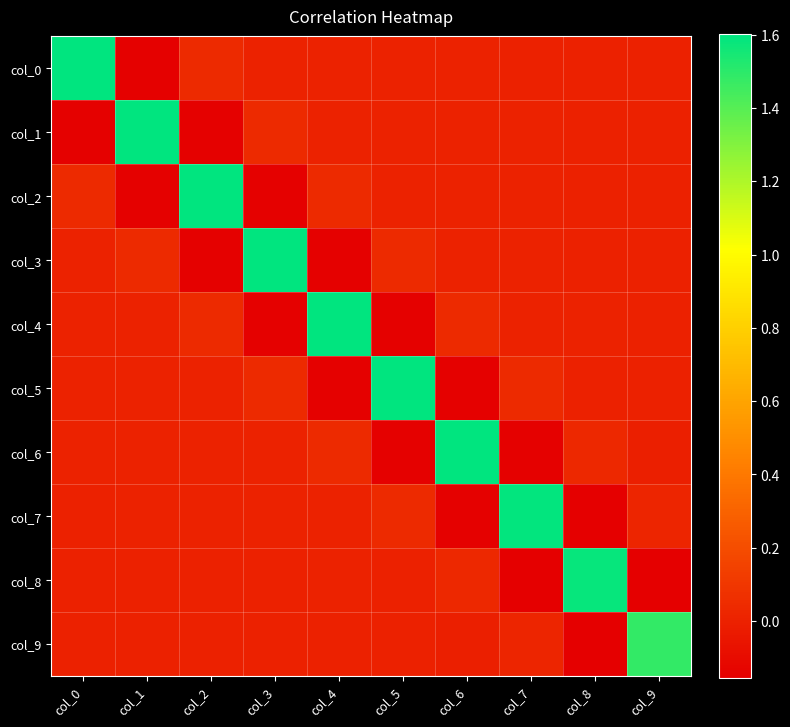

At which category does the chart reach its peak across all series?

col_0